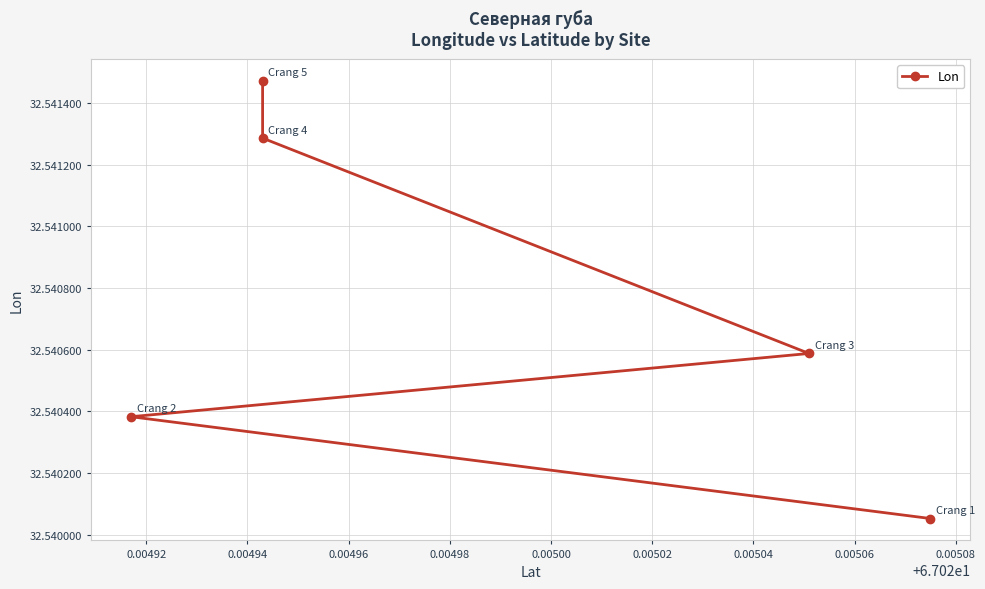

The value at 0.00496 is 32.5. True or false?

True